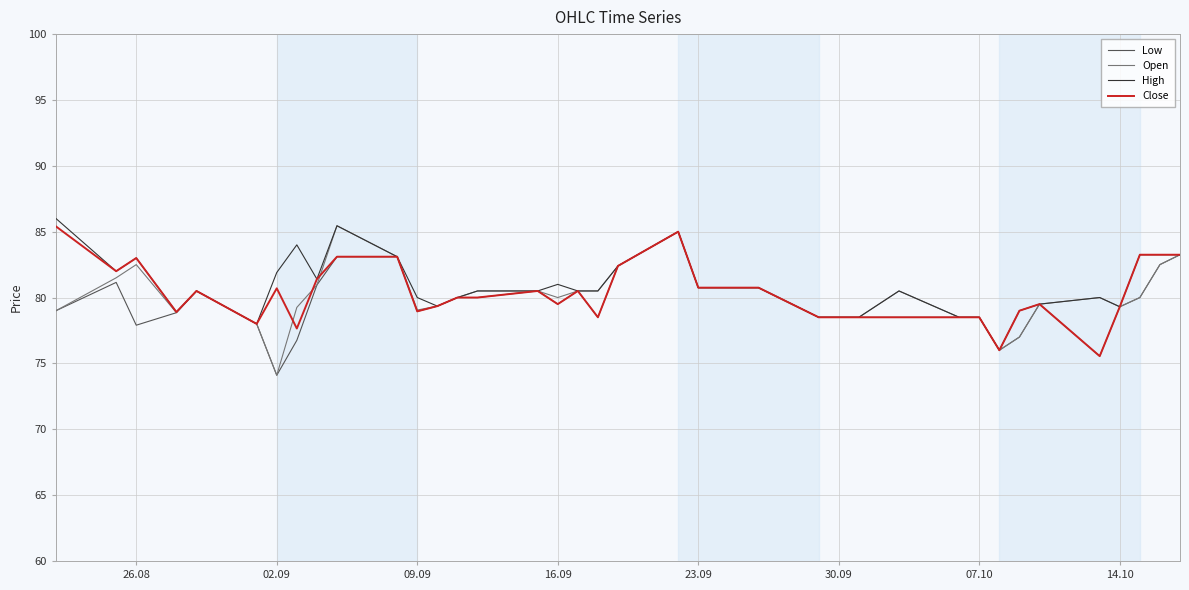

What is the smallest value displayed?

74.1